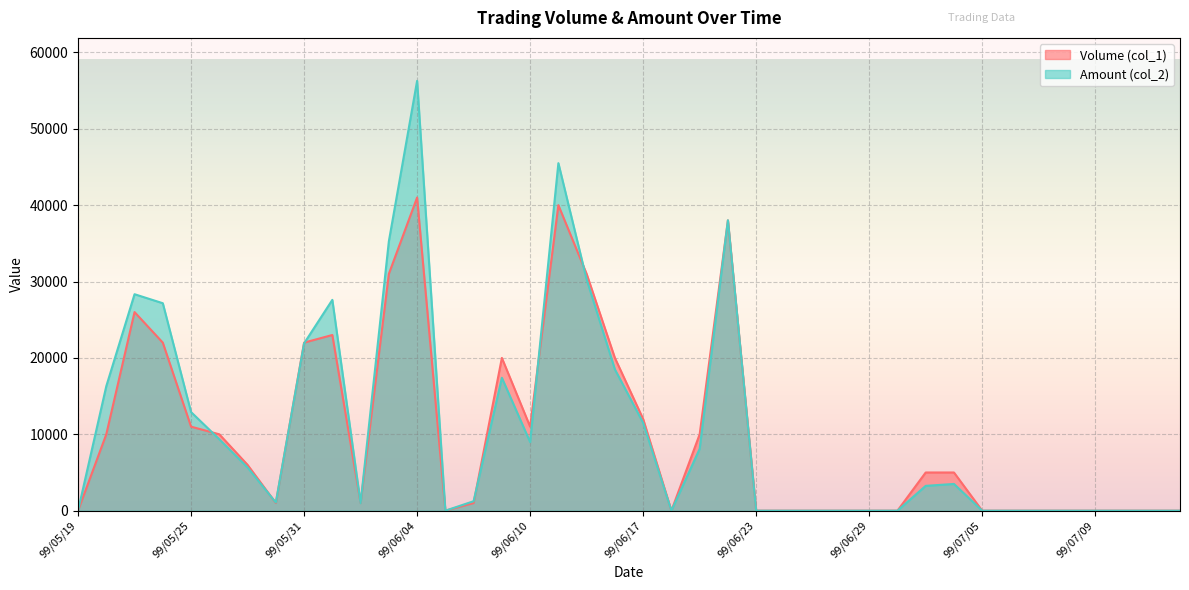

Is it true that Volume (col_1) equals 15232 at 99/06/10?

False